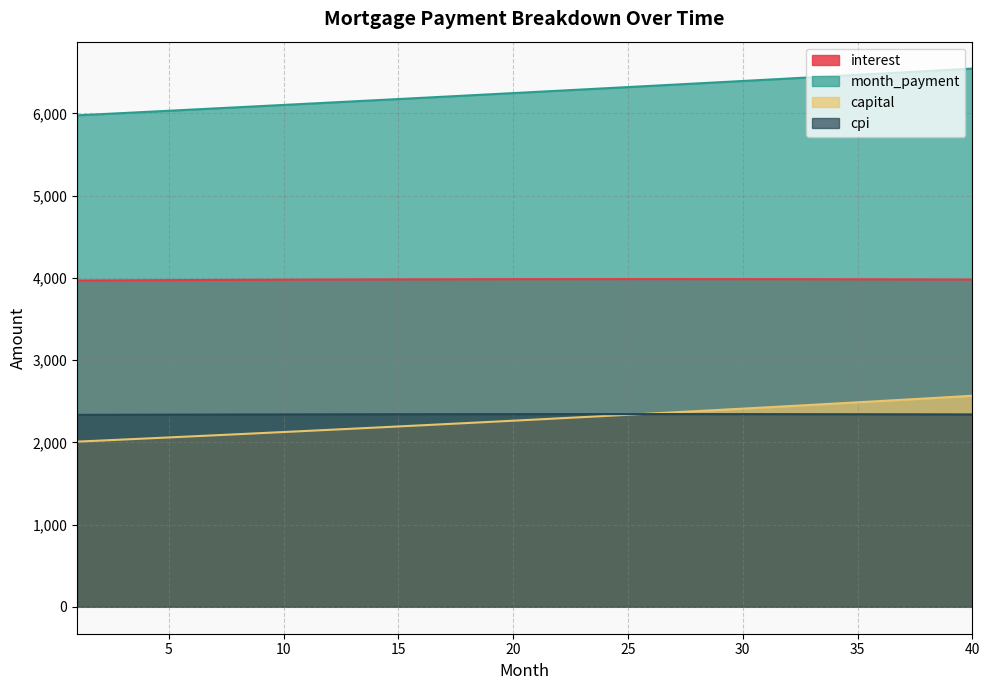

What is the sum of all cpi values?

93631.9